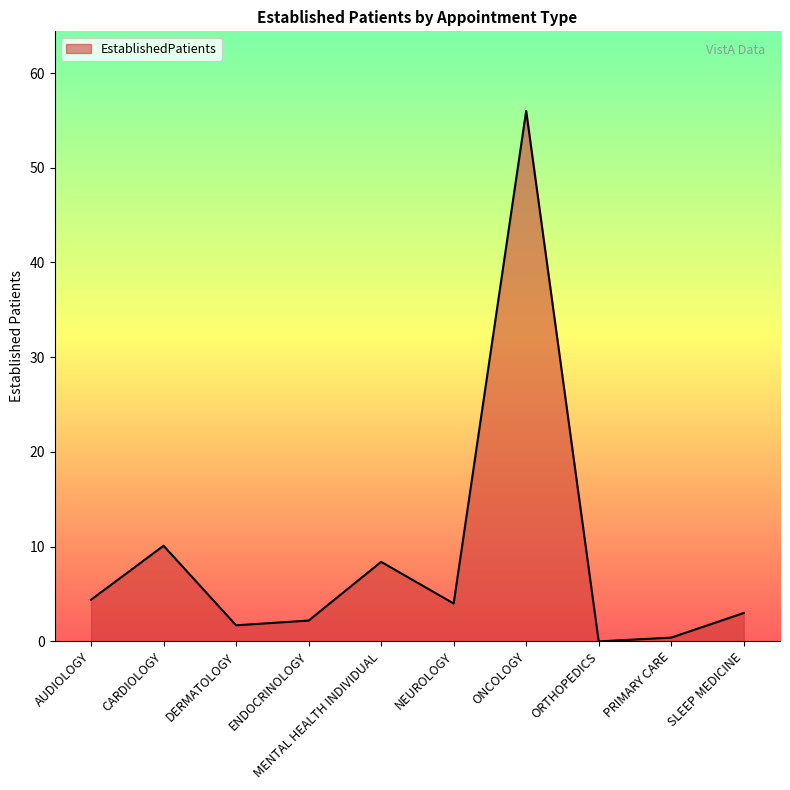

What is the difference between the maximum and second lowest values?

55.6